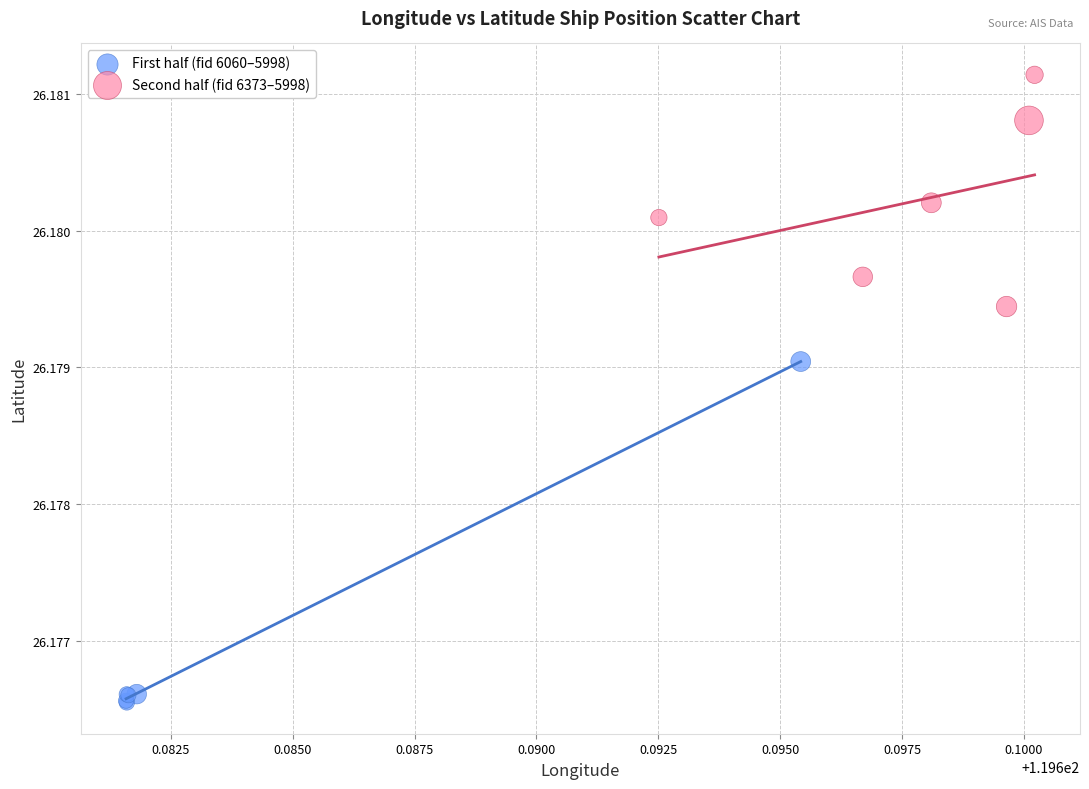

Which series has the largest Y range (max minus min)?

First half (fid 6060–5998)